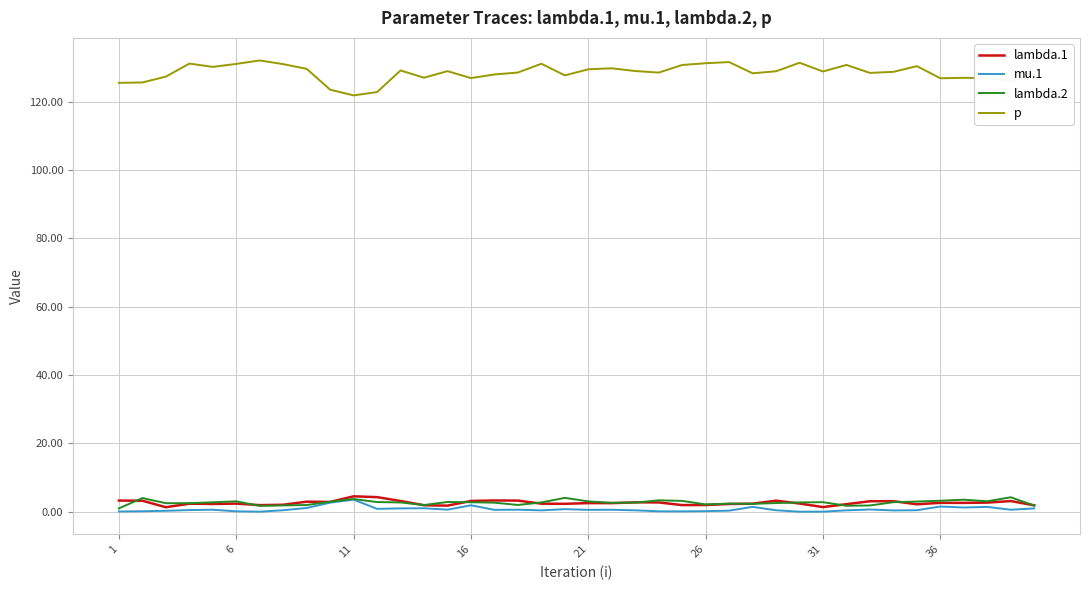

What is the highest value of the lambda.2 series?

4.3